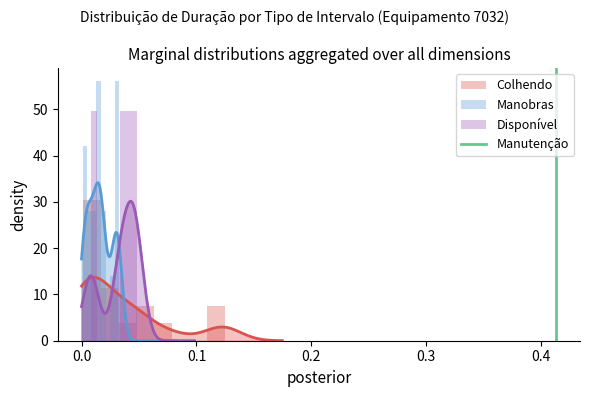

Does the chart have visible grid lines?

No